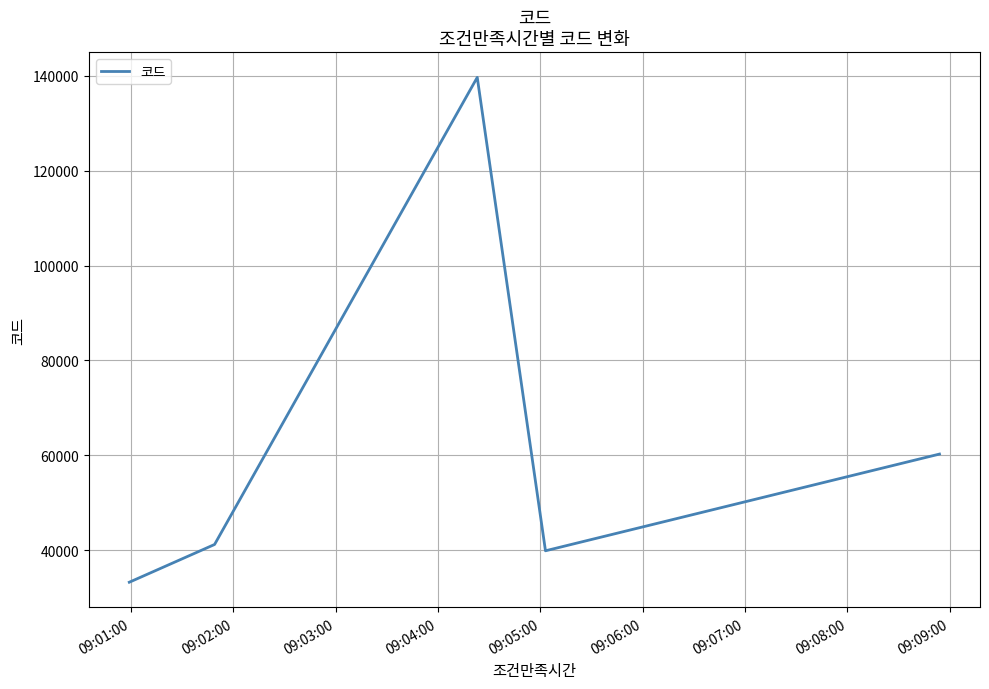

How many interior local peaks (higher than both neighbors) does the data have?

1